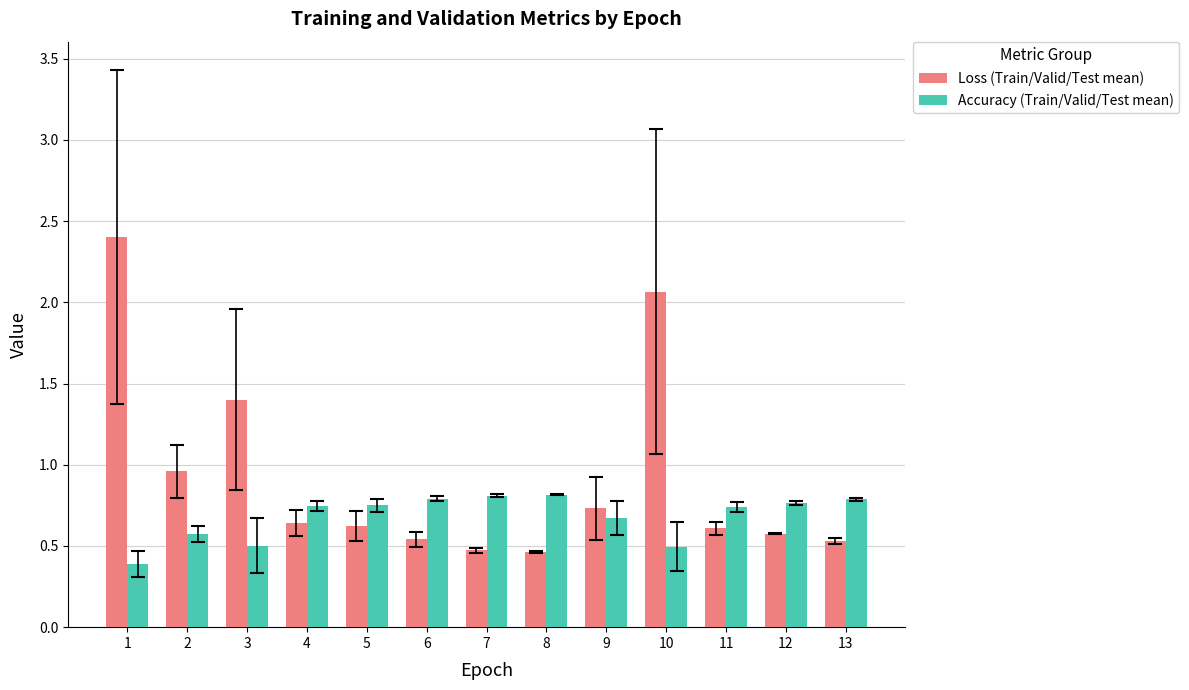

What is the difference between the Loss (Train/Valid/Test mean) values at 1 and 4?

1.8